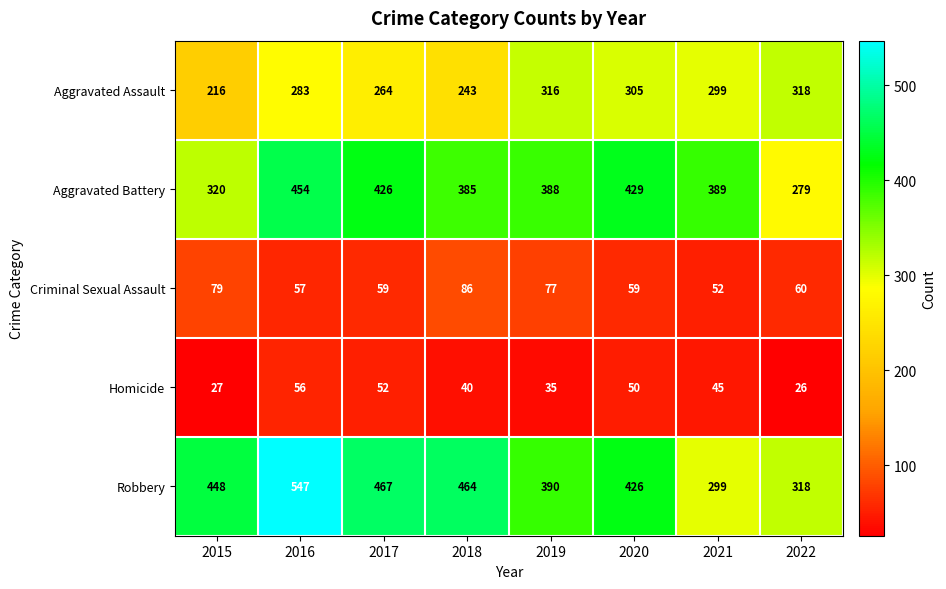

List the series in order of their peak value, highest first.

Robbery, Aggravated Battery, Aggravated Assault, Criminal Sexual Assault, Homicide